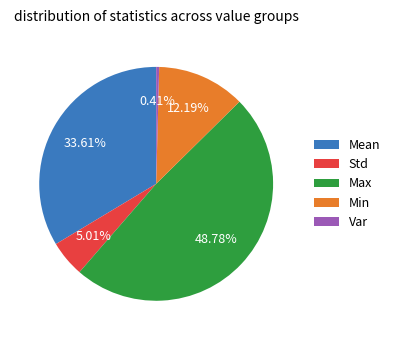

Count the number of slices in the pie.

5